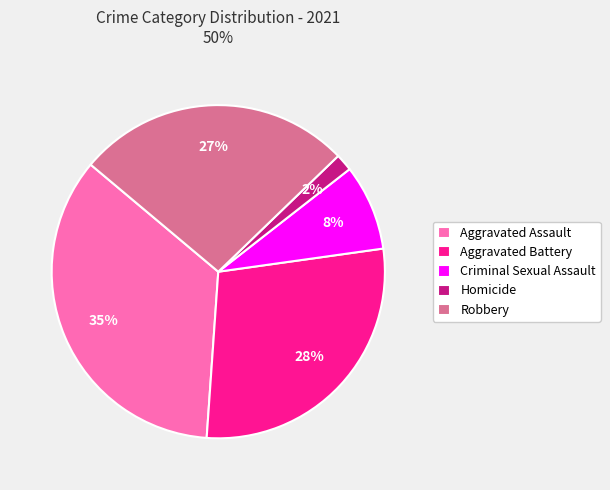

To the nearest percent, what is the average slice percentage?

20%